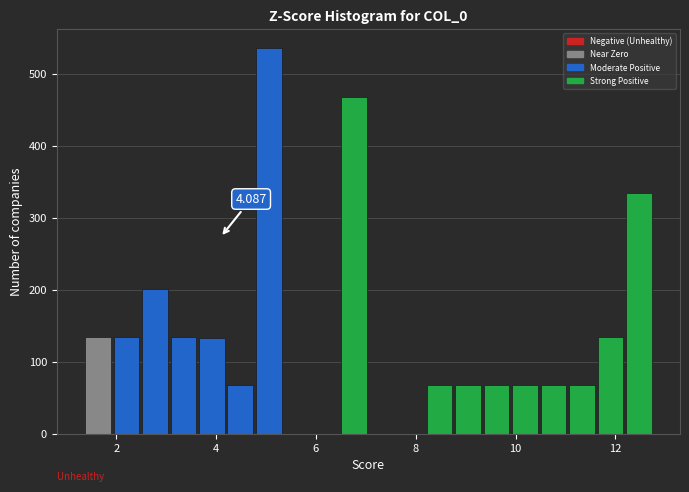

Around what value on the x-axis is the tallest bar? Give the approximate position of its centre, as read against the axis.

5.0